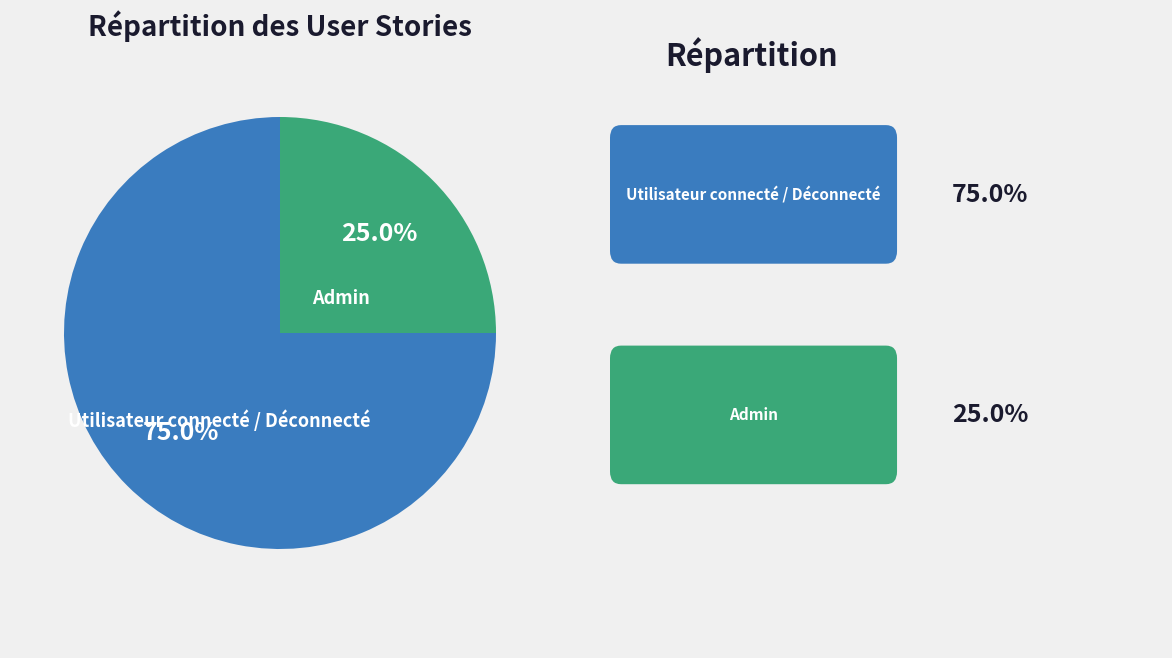

To the nearest percent, what is the combined percentage of Utilisateur connecté / Déconnecté and Admin?

100%